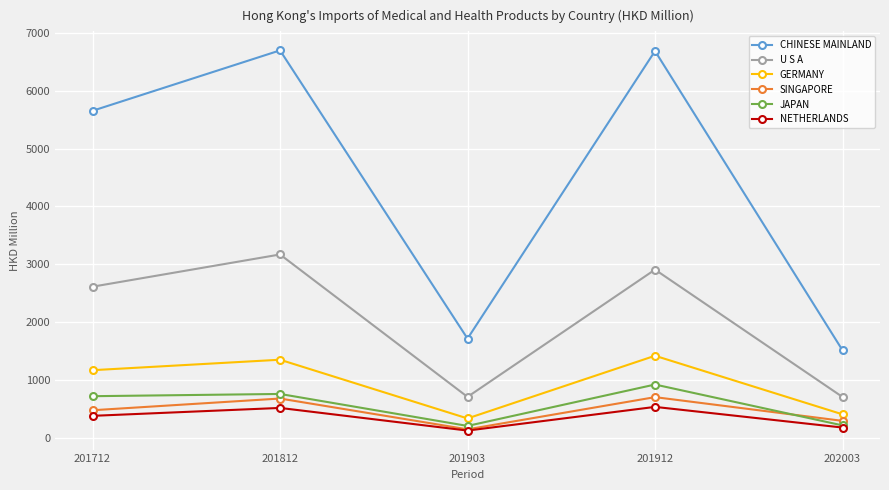

The value of SINGAPORE at 202003 is 297.2. True or false?

True